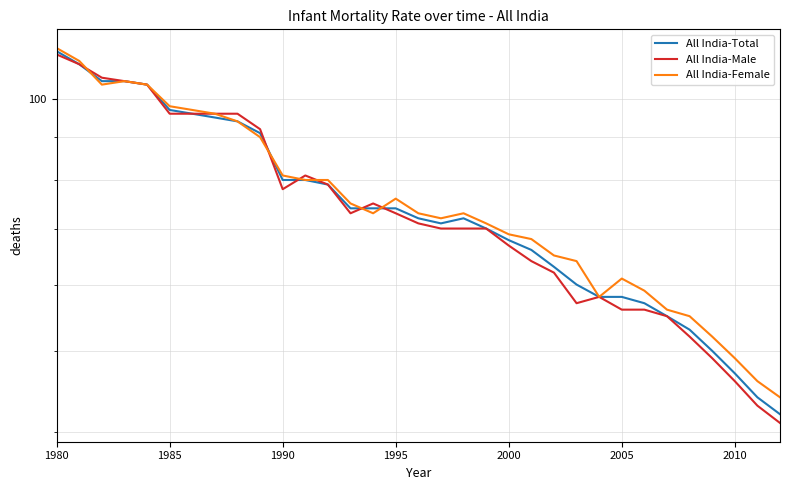

Reading left to right, extract all data points from this chart.

All India-Total: 114.0	110.0	105.0	105.0	104.0	97.0	96.0	95.0	94.0	91.0	80.0	80.0	79.0	74.0	74.0	74.0	72.0	71.0	72.0	70.0	67.8	66.0	63.0	60.0	58.0	58.0	57.0	55.0	53.0	50.0	47.0	44.0	42.0
All India-Male: 113.0	110.0	106.0	105.0	104.0	96.0	96.0	96.0	96.0	92.0	78.0	81.0	79.0	73.0	75.0	73.0	71.0	70.0	70.0	70.0	66.8	64.0	62.0	57.0	58.0	56.0	56.0	55.0	52.0	49.0	46.0	43.0	41.0
All India-Female: 115.0	111.0	104.0	105.0	104.0	98.0	97.0	96.0	94.0	90.0	81.0	80.0	80.0	75.0	73.0	76.0	73.0	72.0	73.0	71.0	68.9	68.0	65.0	64.0	58.0	61.0	59.0	56.0	55.0	52.0	49.0	46.0	44.0